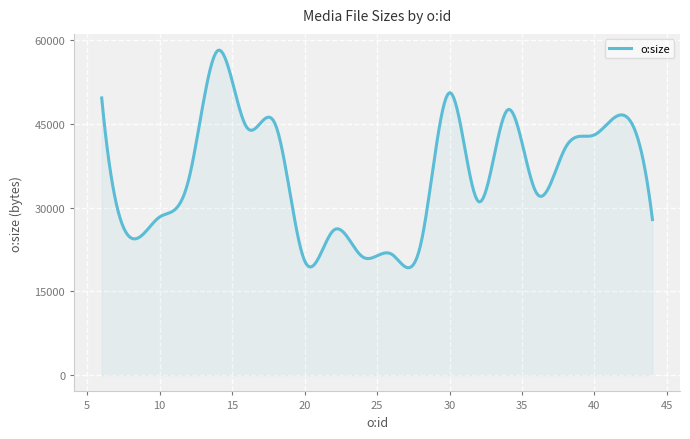

What is the difference between the maximum and minimum values?

38935.2